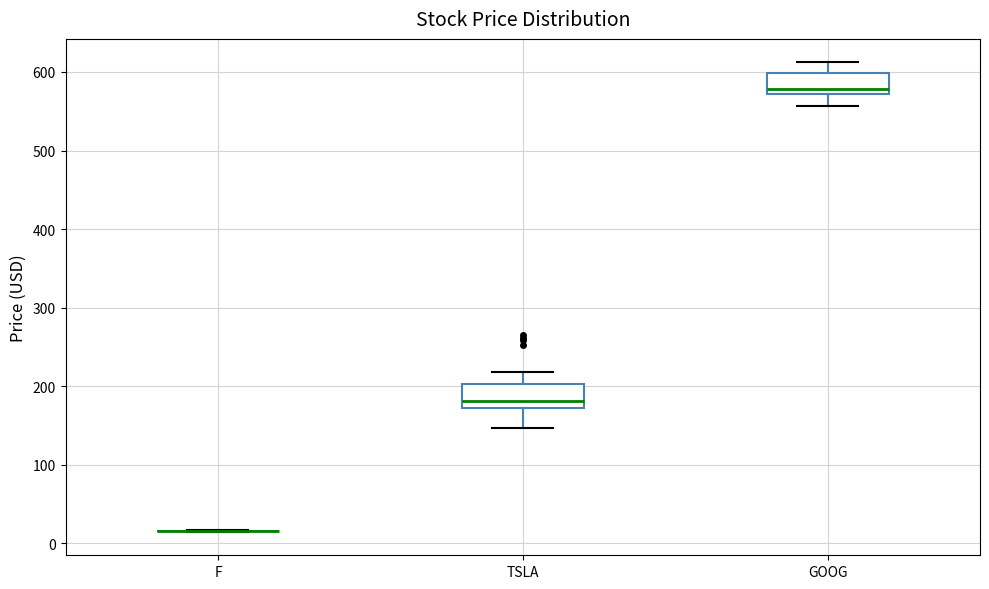

Reading left to right, transcribe this box plot: for each box, give where its median line is, the range the box spans, and where its two whiskers end, as read against the y-axis. The values are not printed on the chart, so give them approximately, as read against the axis.

F: box collapsed to a line at 20, whiskers 10 to 20
TSLA: median 180, box 170 to 200, whiskers 150 to 220
GOOG: median 580, box 570 to 600, whiskers 560 to 610